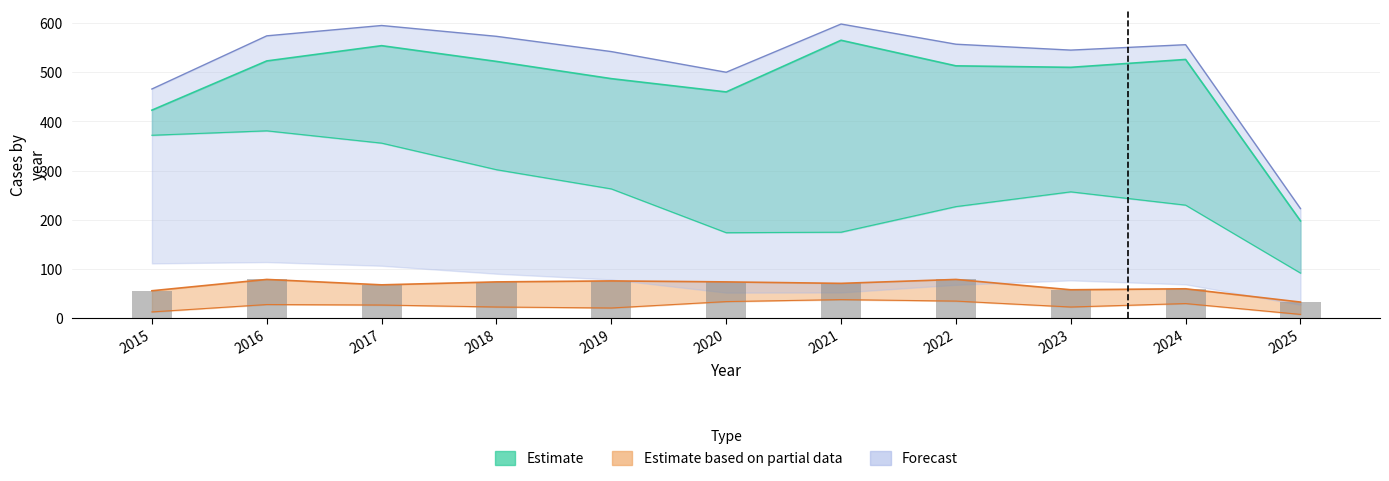

Which category has the highest value in the Aggravated Assault series?

2021